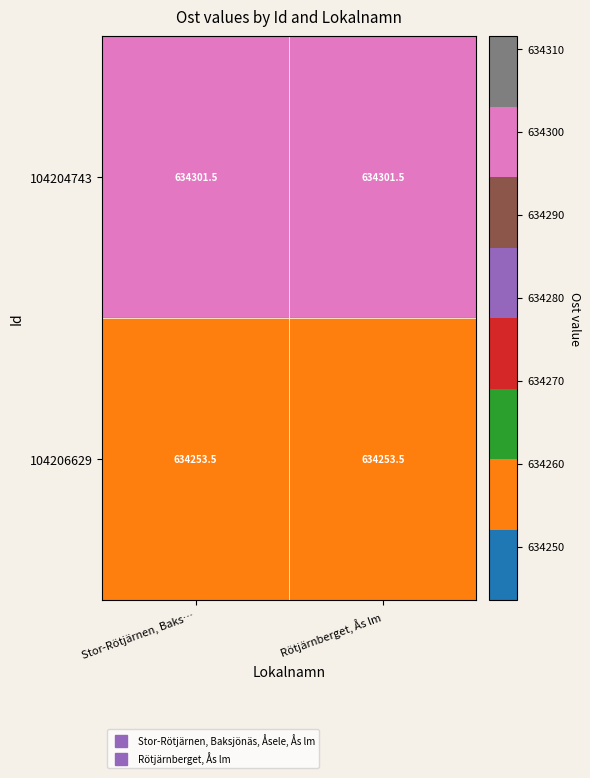

Which series has the largest total across all categories?

104204743